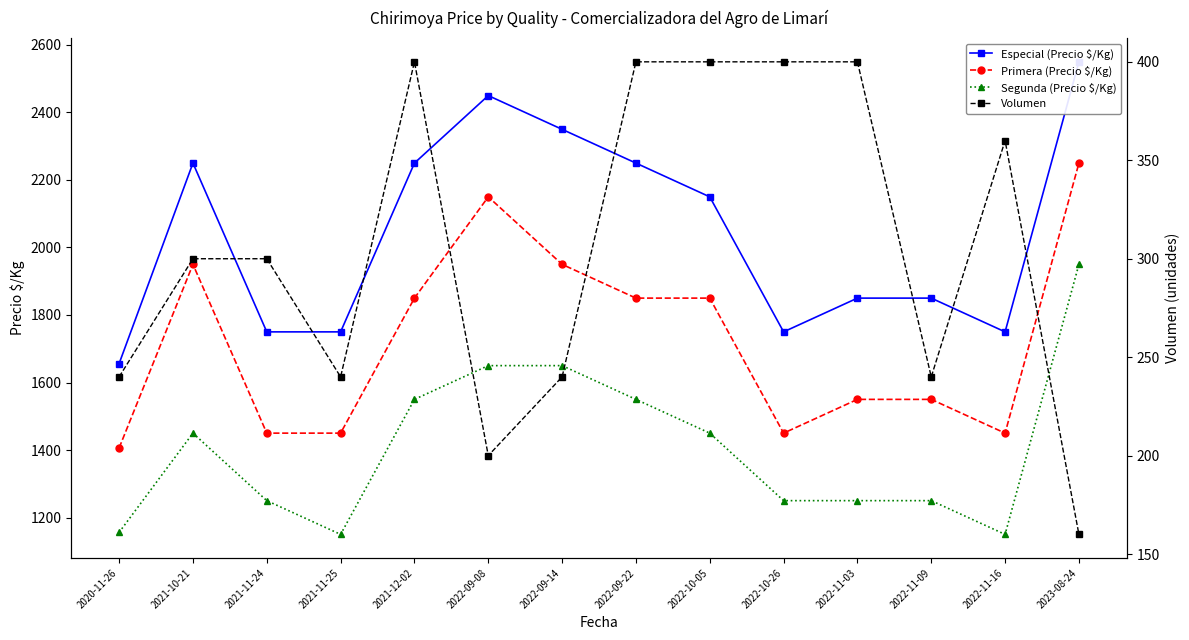

True or false: Segunda (Precio $/Kg) and Especial (Precio $/Kg) cross at least once.

False